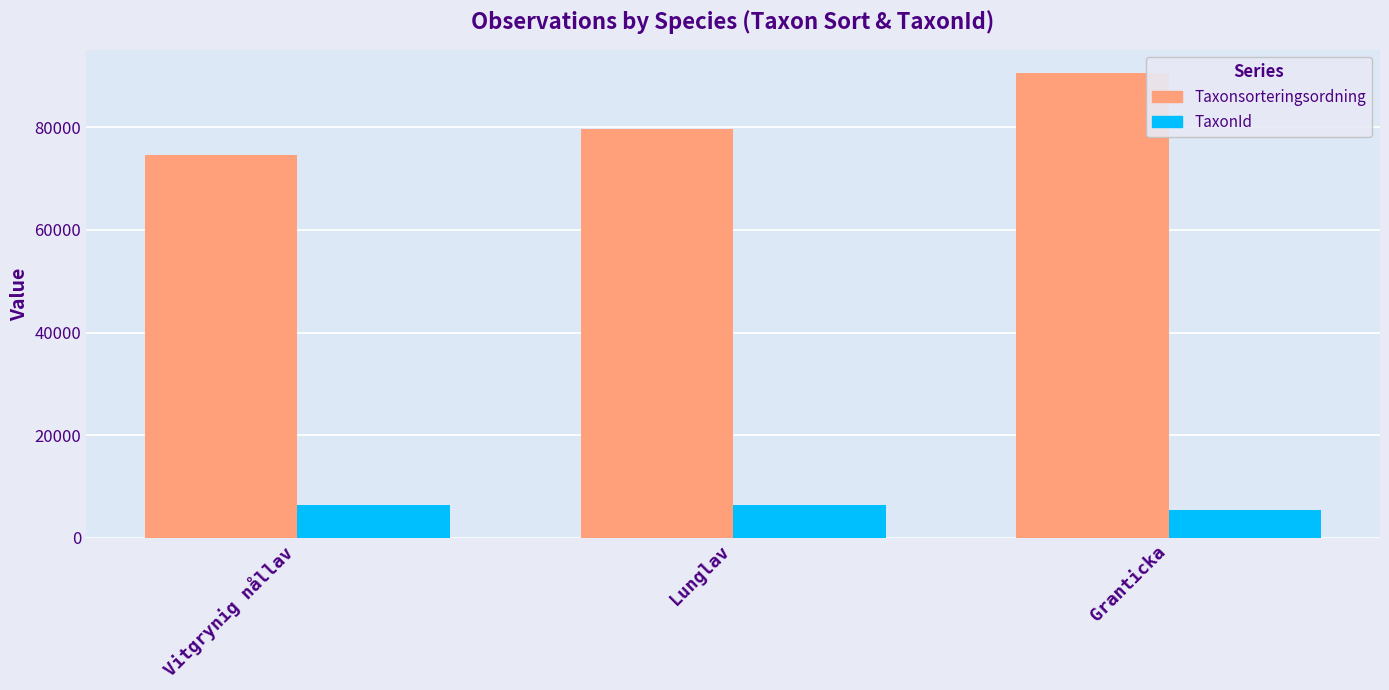

Which category has the lowest value across all series?

Granticka